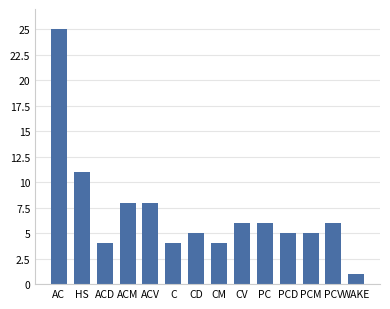

What is the label of the 8th bar from the left?

CM